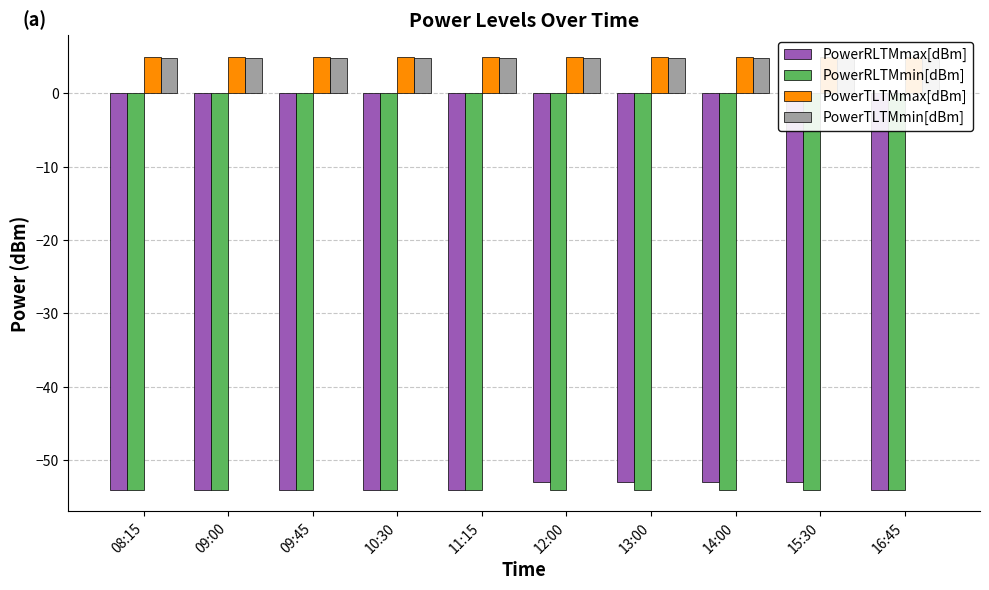

Reading right to left, extract all data points from this chart.

PowerRLTMmax[dBm]: 16:45=-54.0	15:30=-53.0	14:00=-53.0	13:00=-53.0	12:00=-53.0	11:15=-54.0	10:30=-54.0	09:45=-54.0	09:00=-54.0	08:15=-54.0
PowerRLTMmin[dBm]: 16:45=-54.0	15:30=-54.0	14:00=-54.0	13:00=-54.0	12:00=-54.0	11:15=-54.0	10:30=-54.0	09:45=-54.0	09:00=-54.0	08:15=-54.0
PowerTLTMmax[dBm]: 16:45=5.0	15:30=5.0	14:00=5.0	13:00=5.0	12:00=5.0	11:15=5.0	10:30=5.0	09:45=5.0	09:00=5.0	08:15=5.0
PowerTLTMmin[dBm]: 16:45=4.8	15:30=4.8	14:00=4.8	13:00=4.8	12:00=4.8	11:15=4.8	10:30=4.8	09:45=4.8	09:00=4.8	08:15=4.8